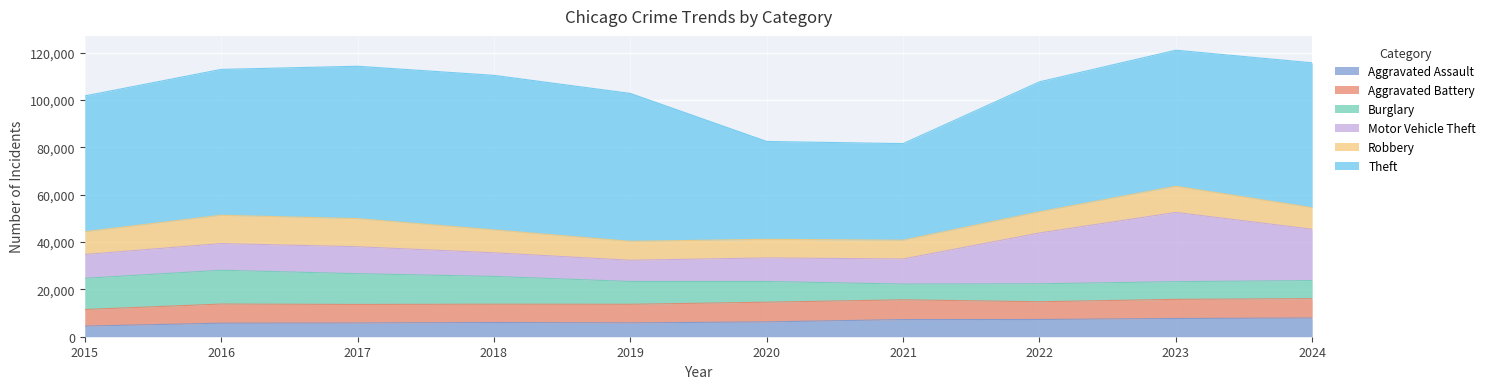

Which has a higher value, 2019 or 2021?

2021